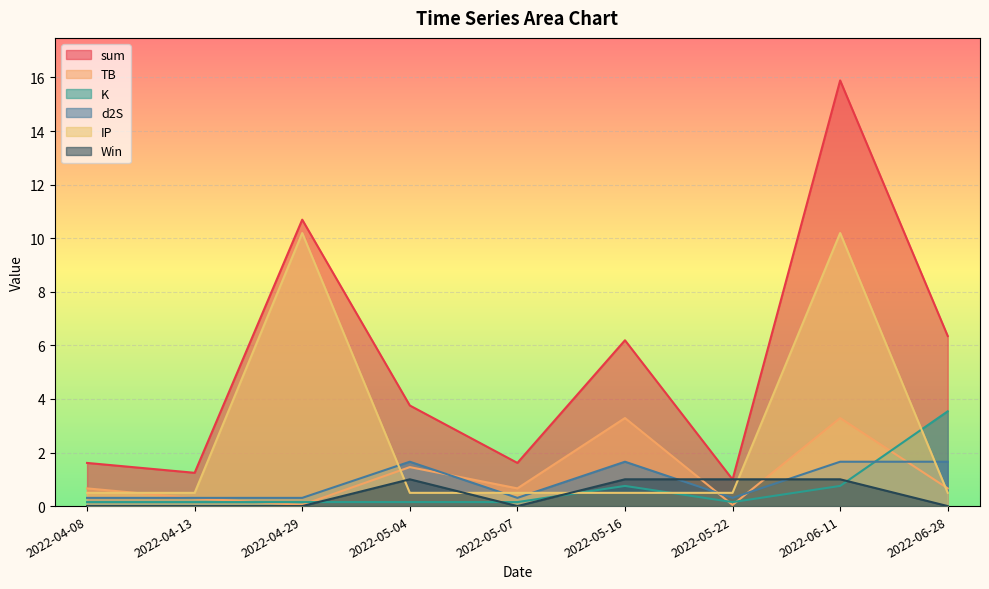

What position from the right is 2022-05-16?

4